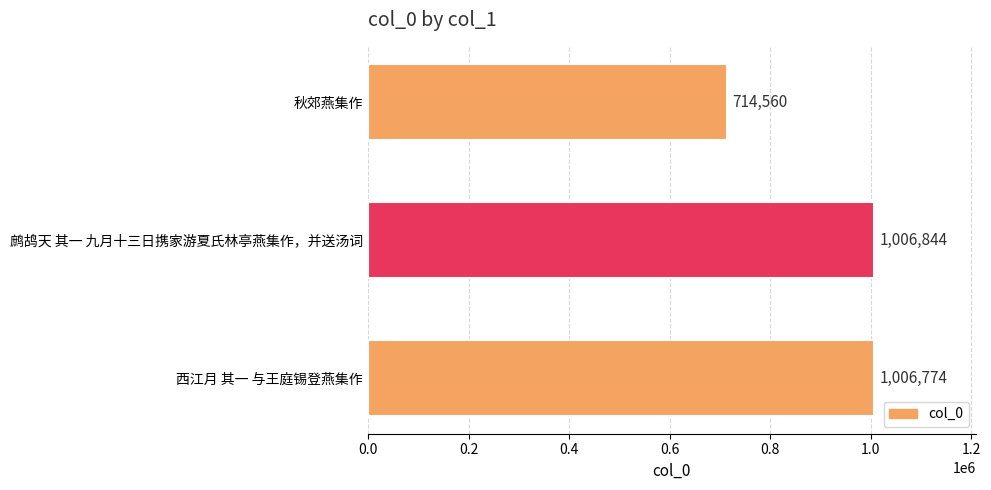

What is the average value?

909393